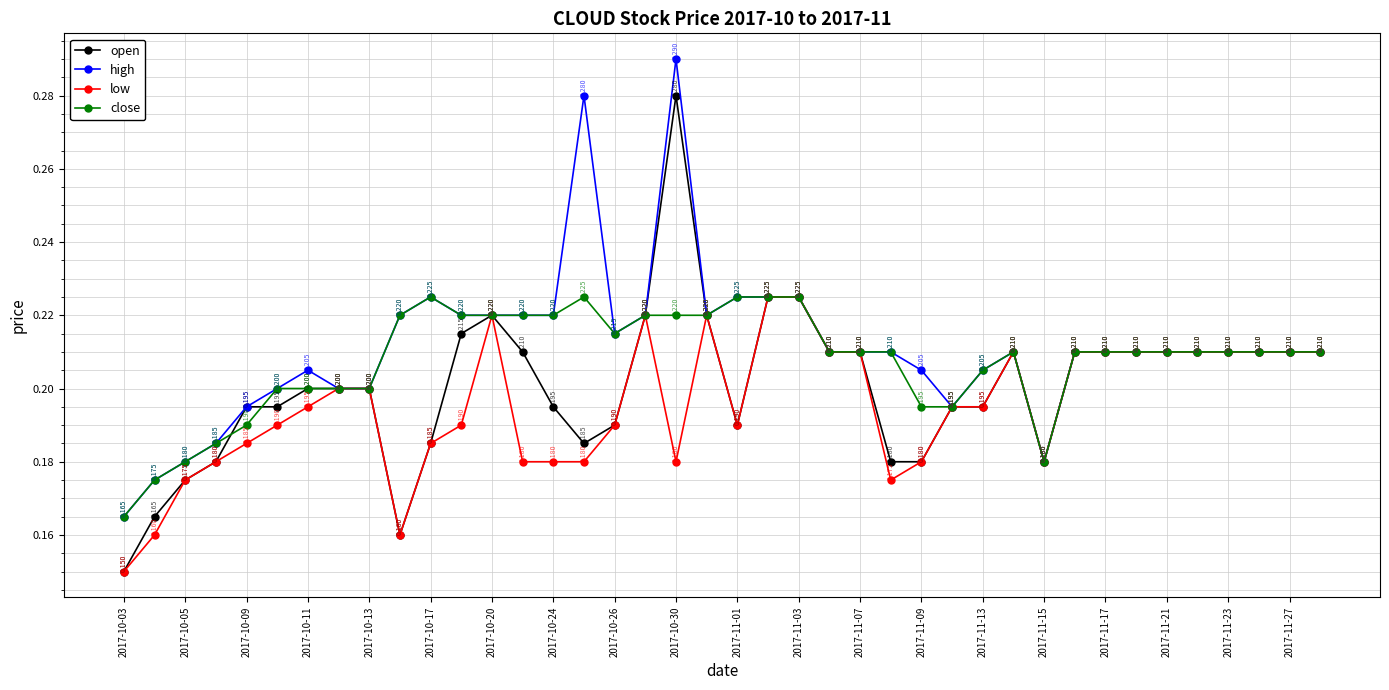

Which series has the largest total across all categories?

high